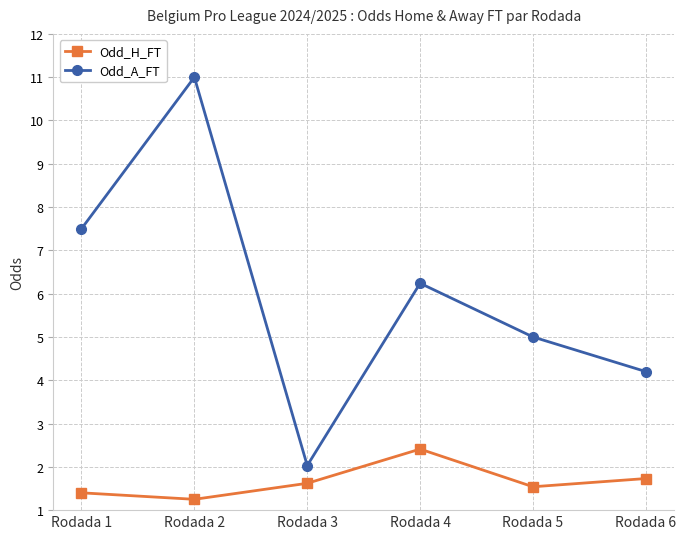

Is it true that Odd_A_FT equals 3.2 at Rodada 3?

False